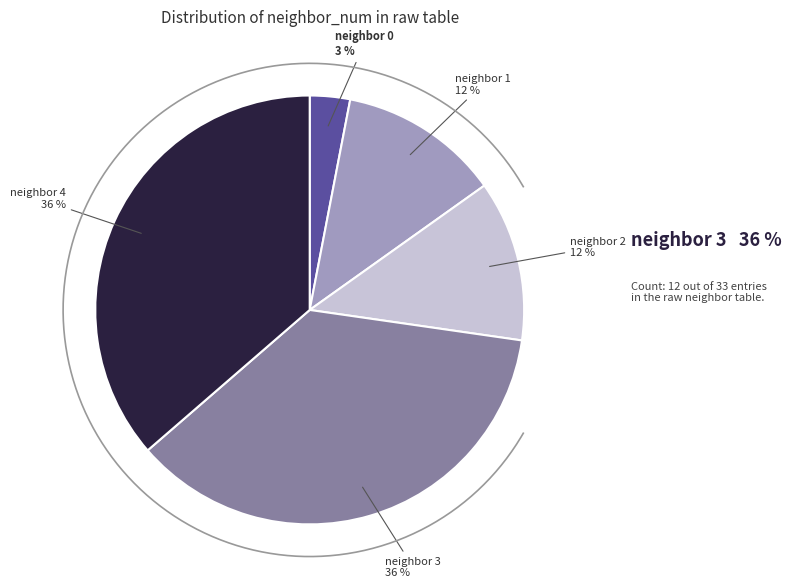

How many slices are in this pie chart?

5